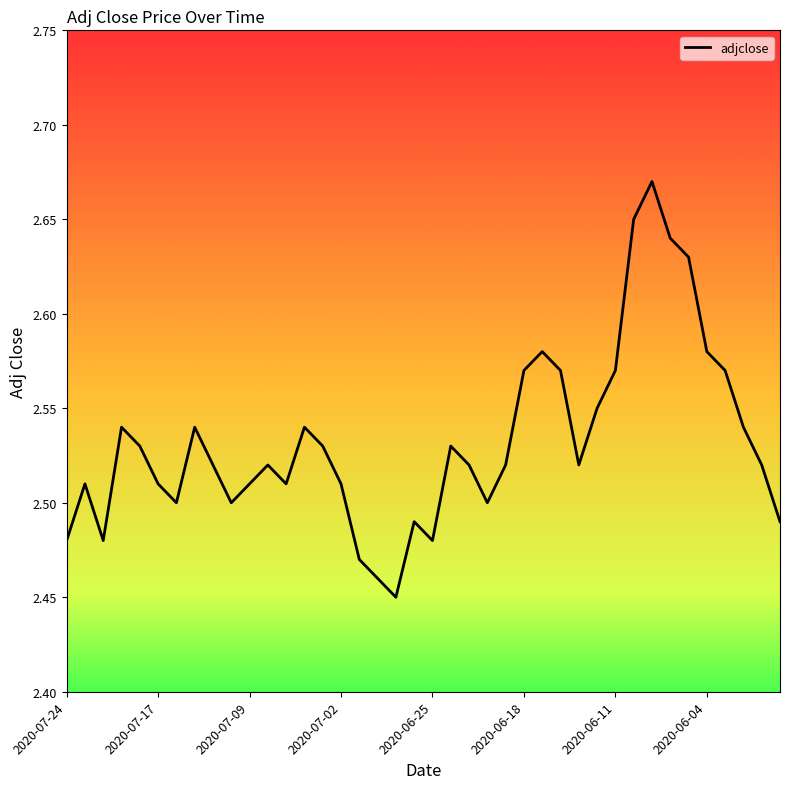

How many points are lower than both their immediate neighbors (excluding endpoints)?

8